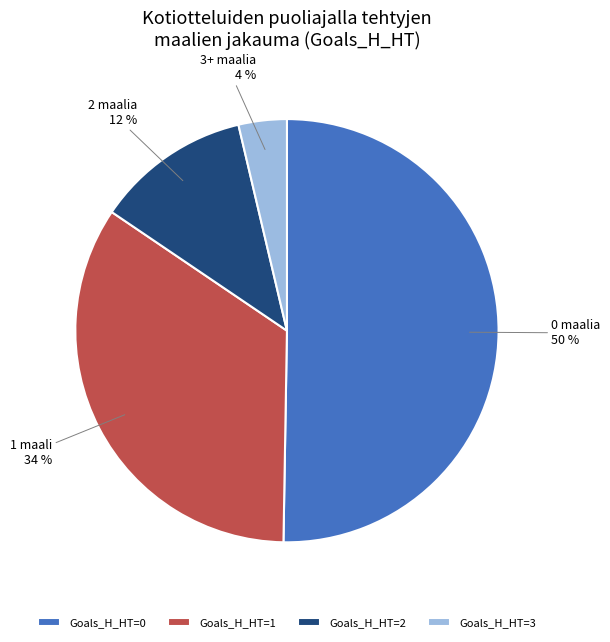

Which has a higher value, Goals_H_HT=2 or Goals_H_HT=1?

Goals_H_HT=1